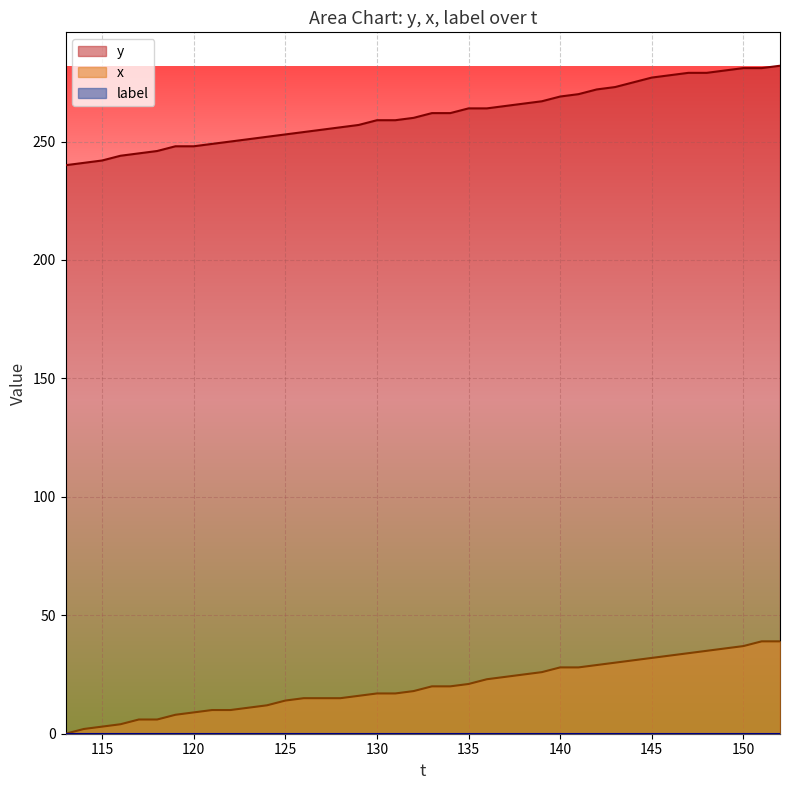

What is the maximum value for x?

39